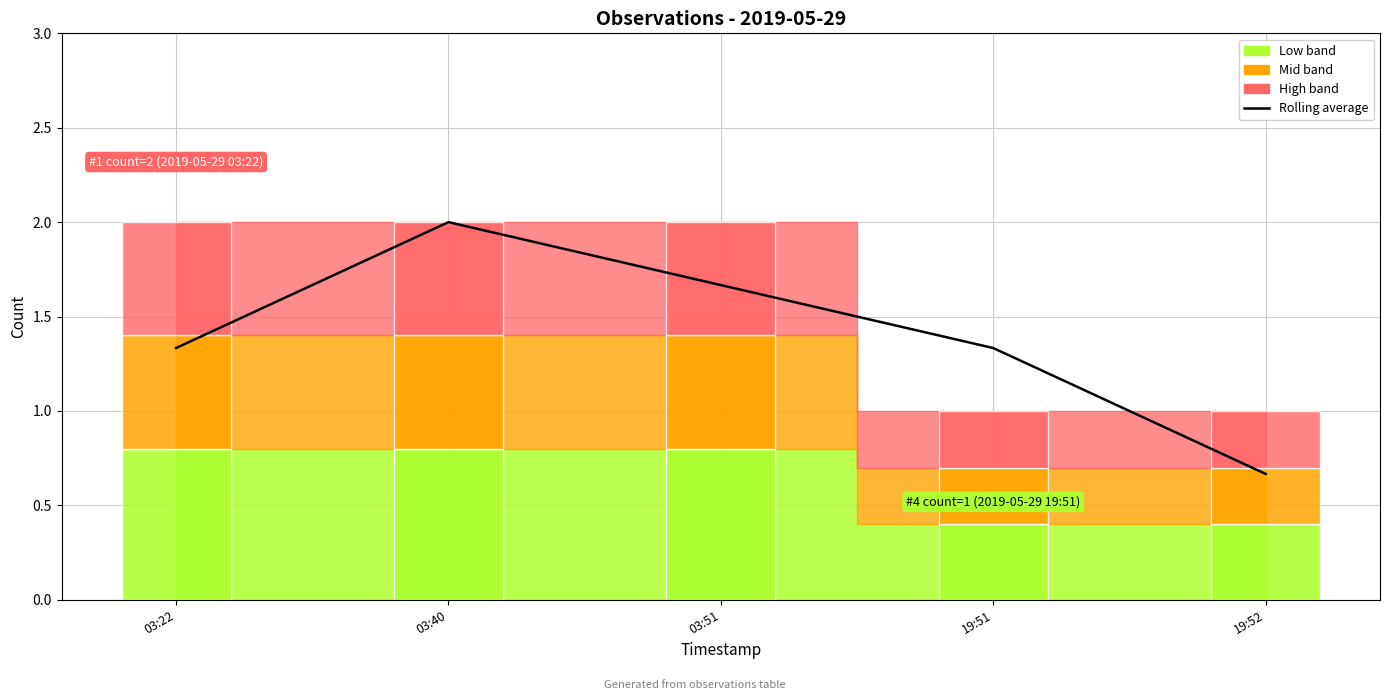

What value does the data have at 19:51?

1.3